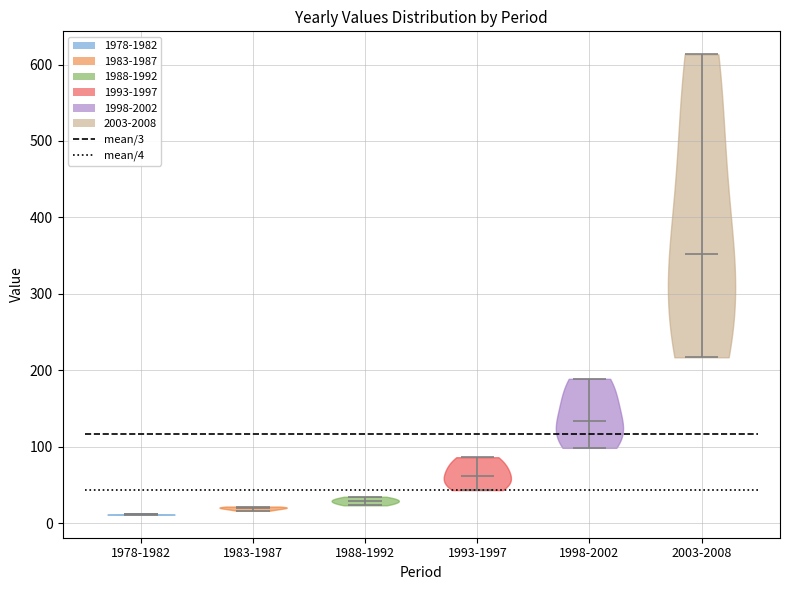

What is the lowest point the violin for 1993-1997 reaches on the y-axis? The values are not printed on the chart, so give them approximately, as read against the axis.

40